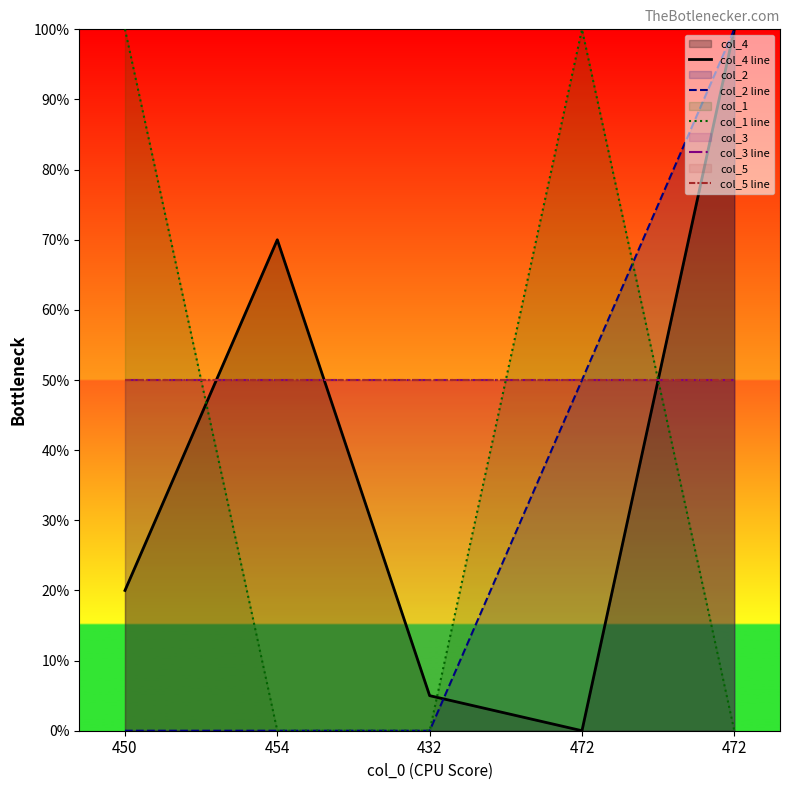

Count the number of data series in this chart.

5